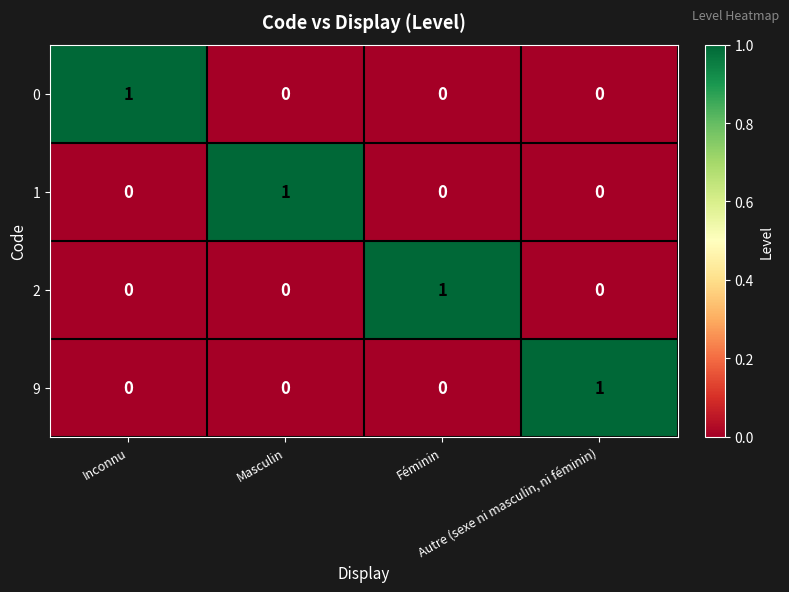

Count the 9 values in the range 0 to 1.

4